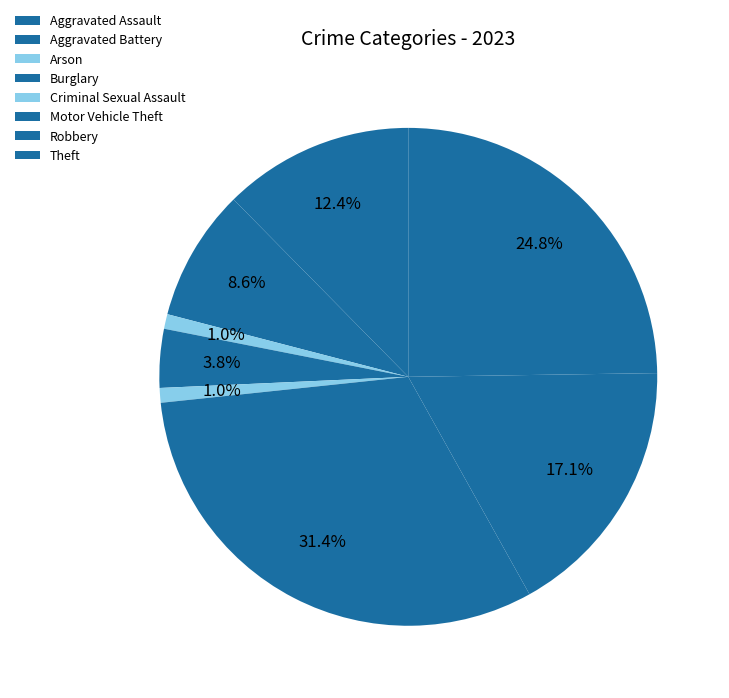

What is the smallest slice in the pie chart?

Arson